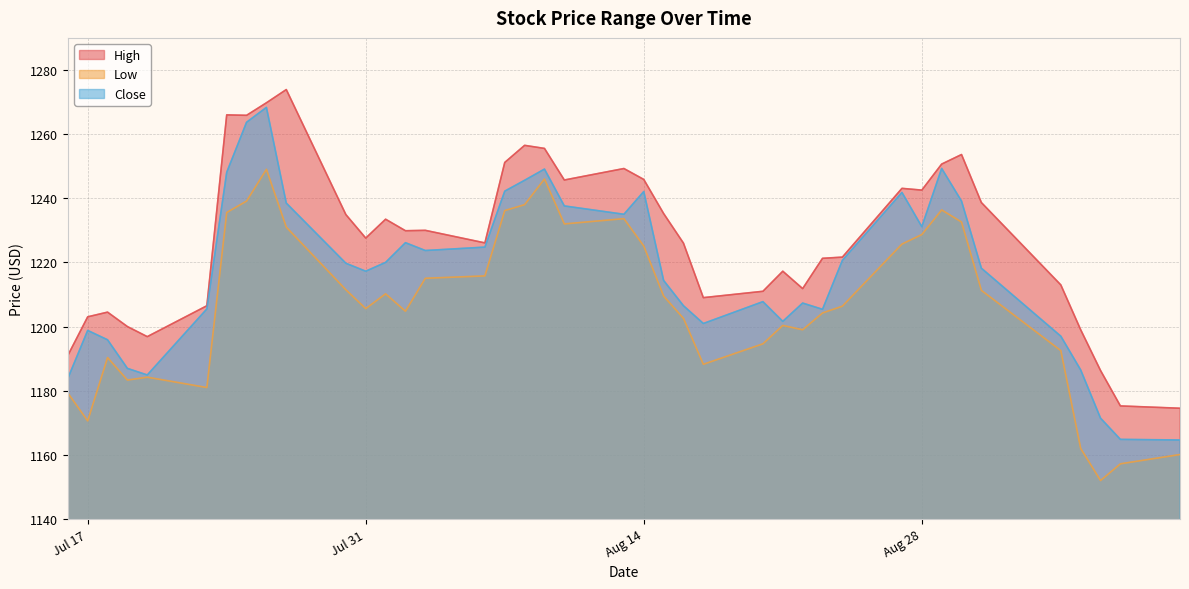

What is the difference between the maximum and minimum values in the Close series?

103.7